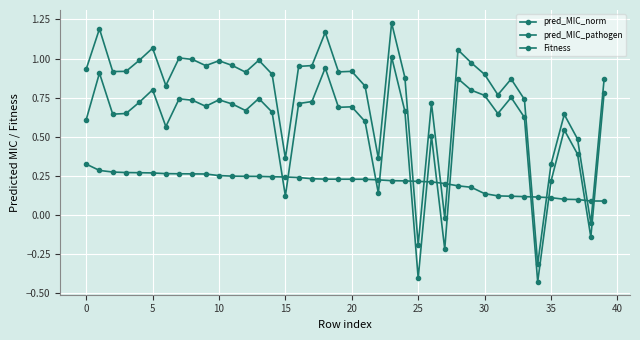

Count the number of categories in the chart.

40